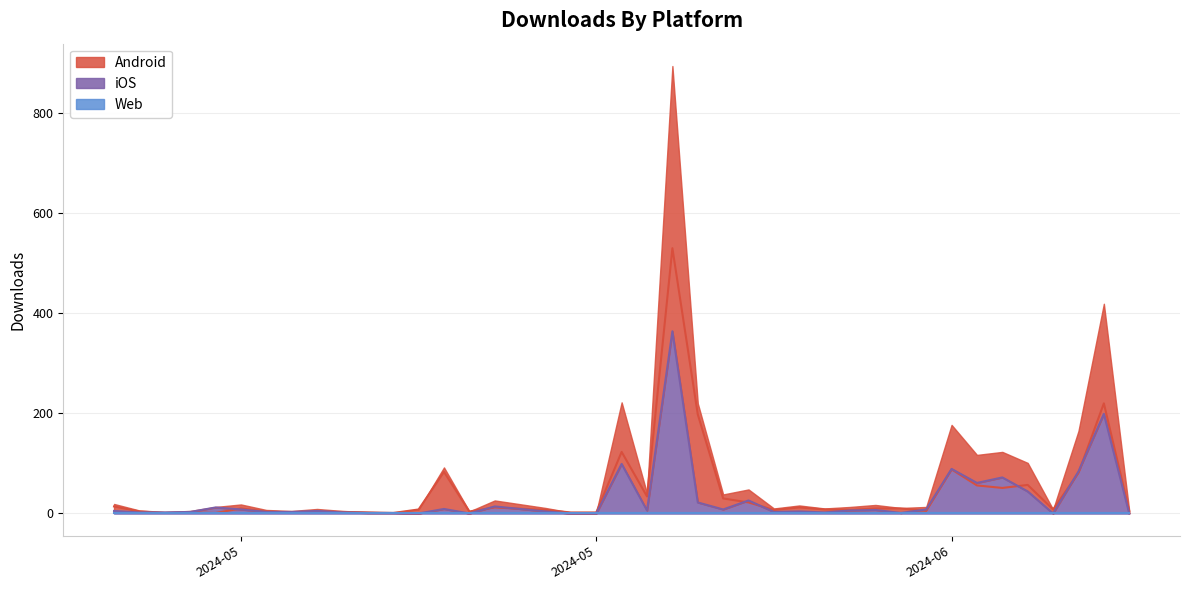

What is the value of the iOS point at the 35th from the left?

72